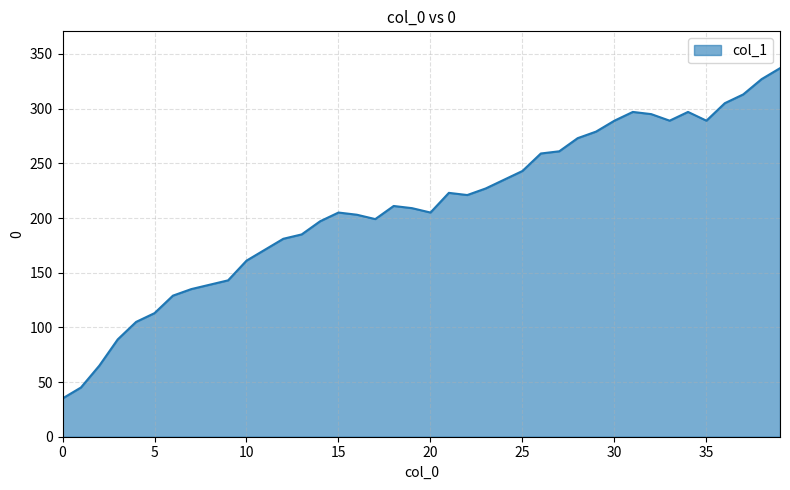

What is the maximum value shown in the chart?

337